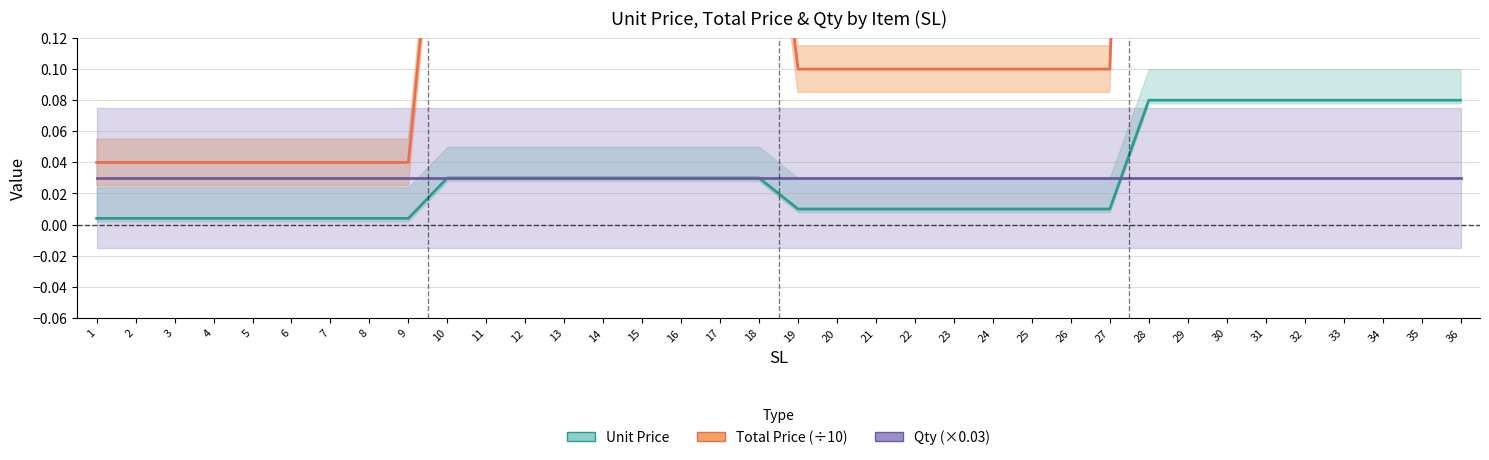

True or false: Total Price (÷10) and Unit Price cross at least once.

False